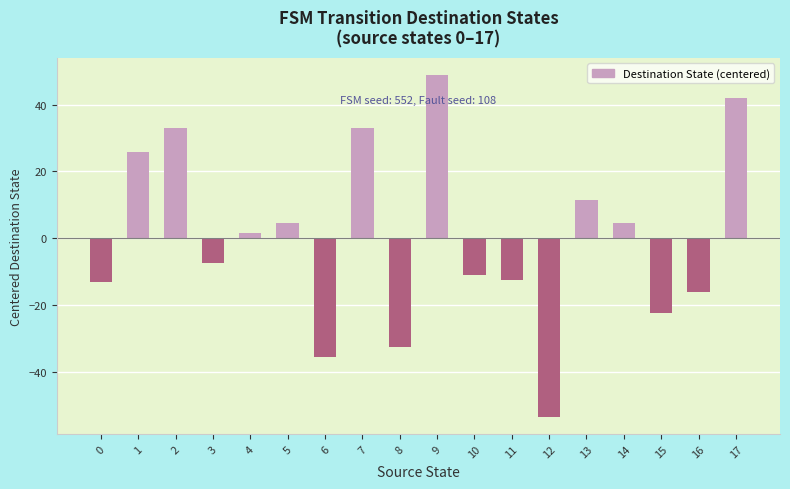

Reading left to right, what are all the values shown in this chart?

0=-13.1	1=25.9	2=32.9	3=-7.6	4=1.4	5=4.4	6=-35.6	7=32.9	8=-32.6	9=48.9	10=-11.1	11=-12.6	12=-53.6	13=11.4	14=4.4	15=-22.6	16=-16.1	17=41.9